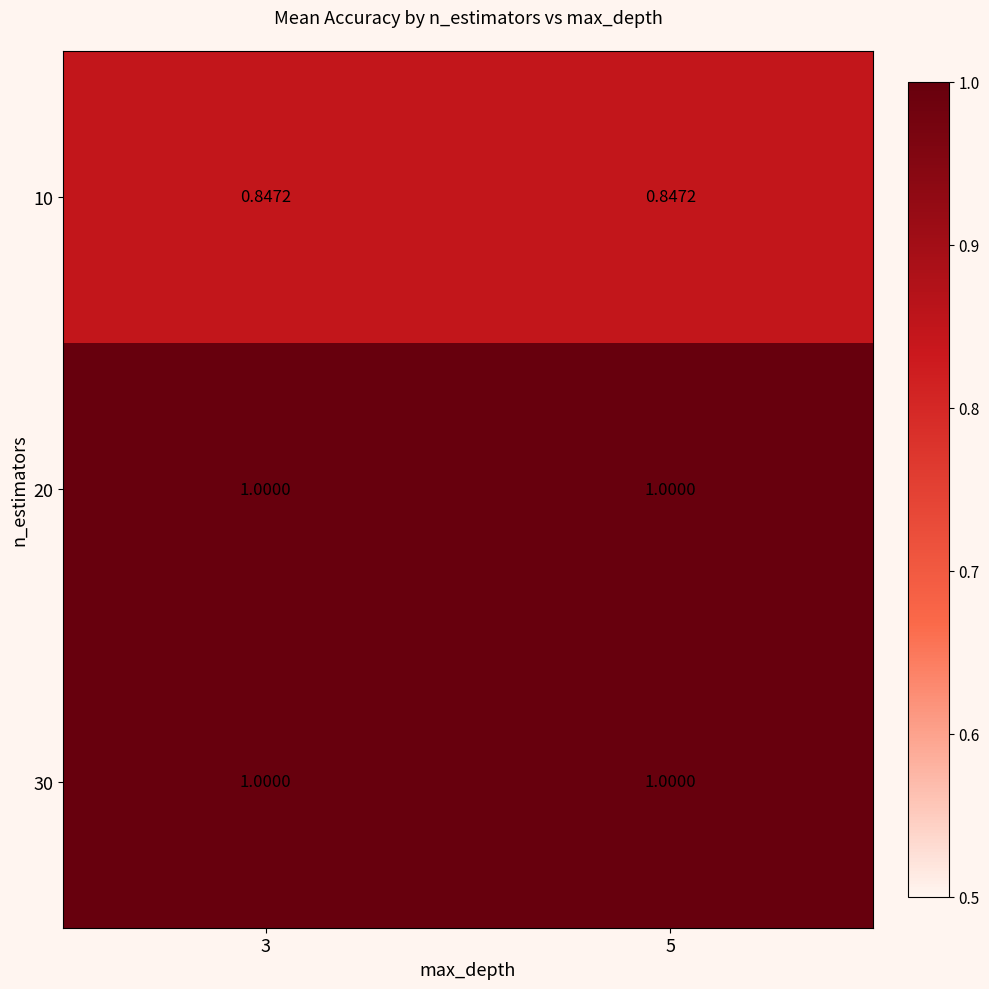

How many series are shown in this chart?

3